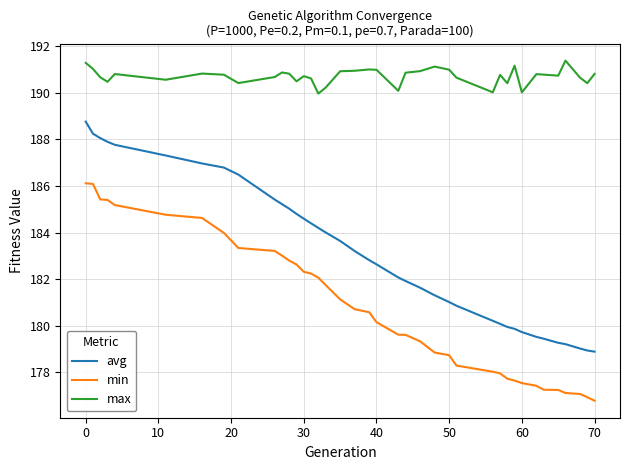

Which series has the largest total across all categories?

max